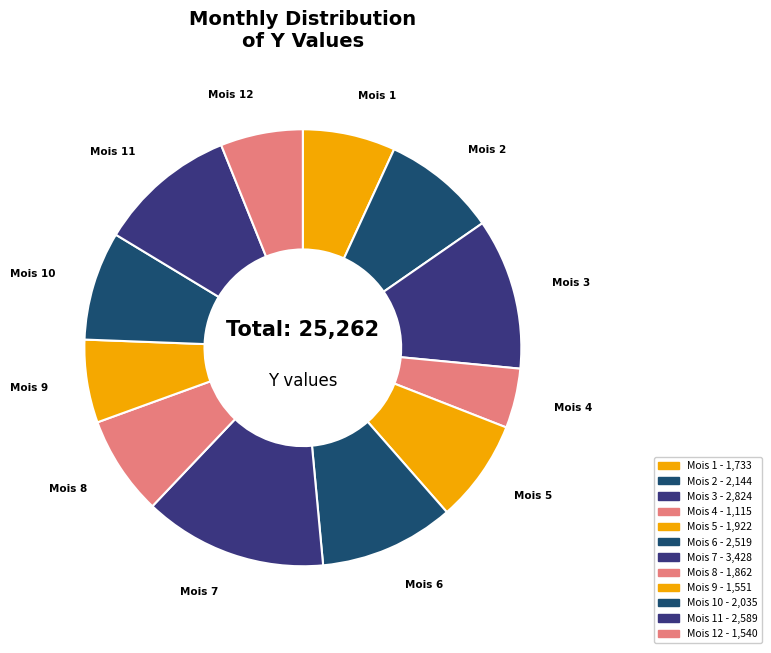

How many slices are in this pie chart?

12